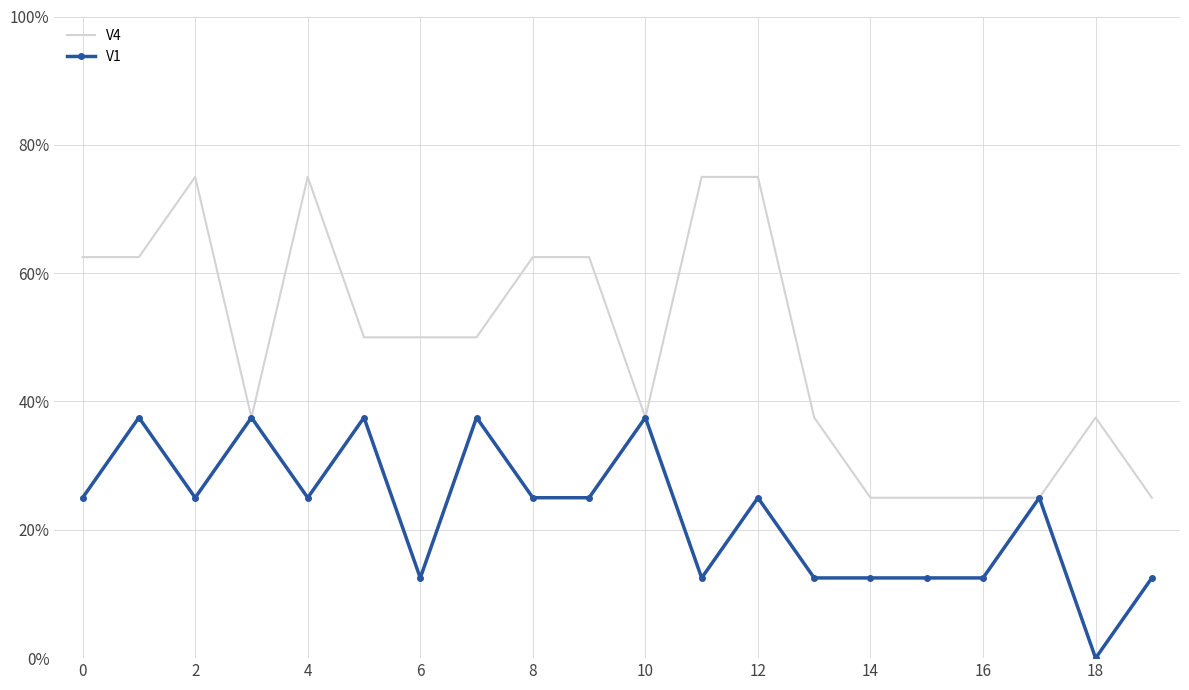

What are all the series names shown in the legend?

V4, V1